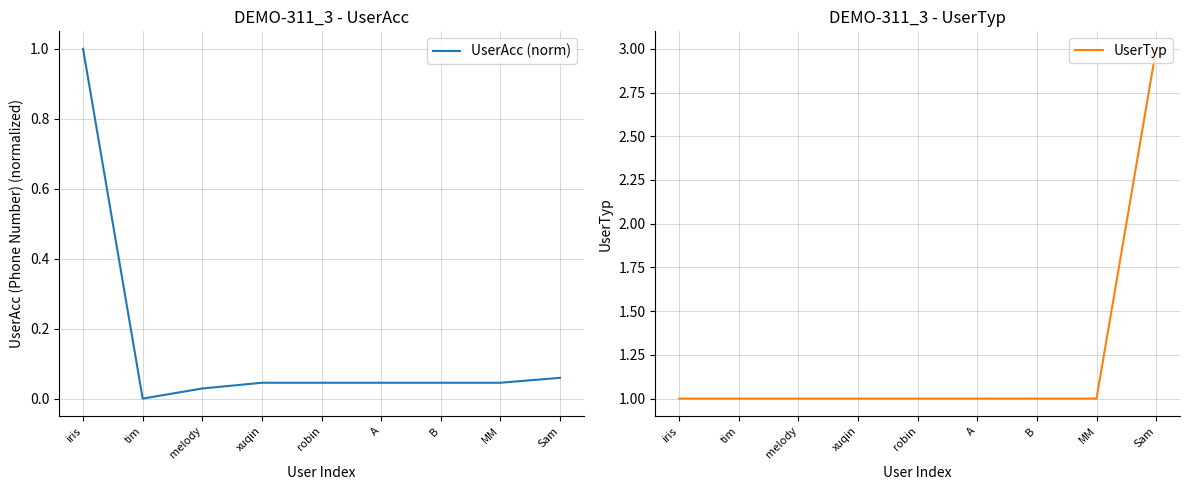

Does the chart display data point markers on the line(s)?

No